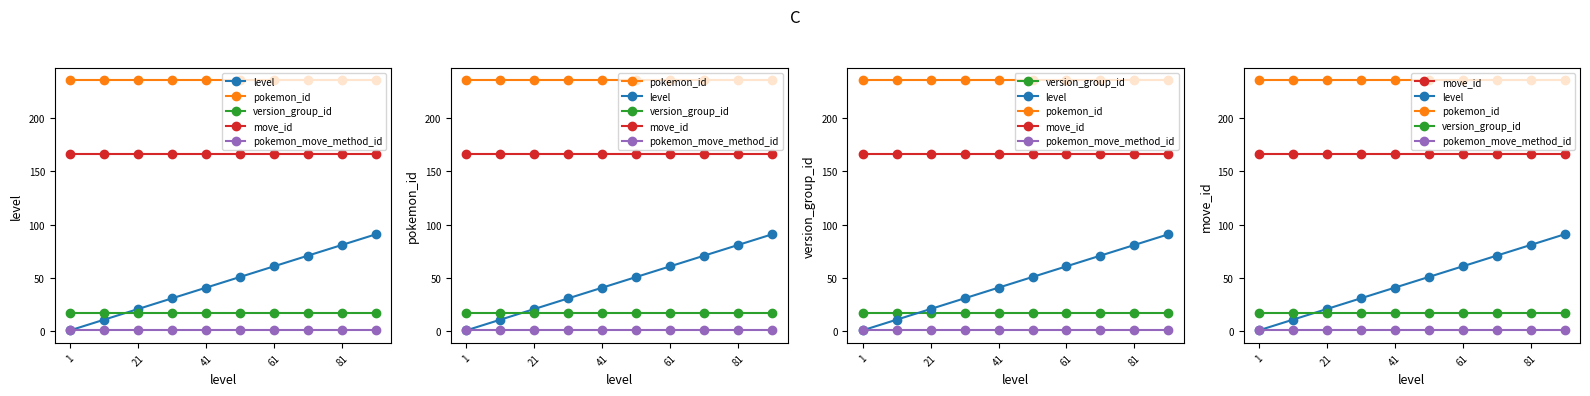

The pokemon_id series shows 92 at 5. True or false?

False